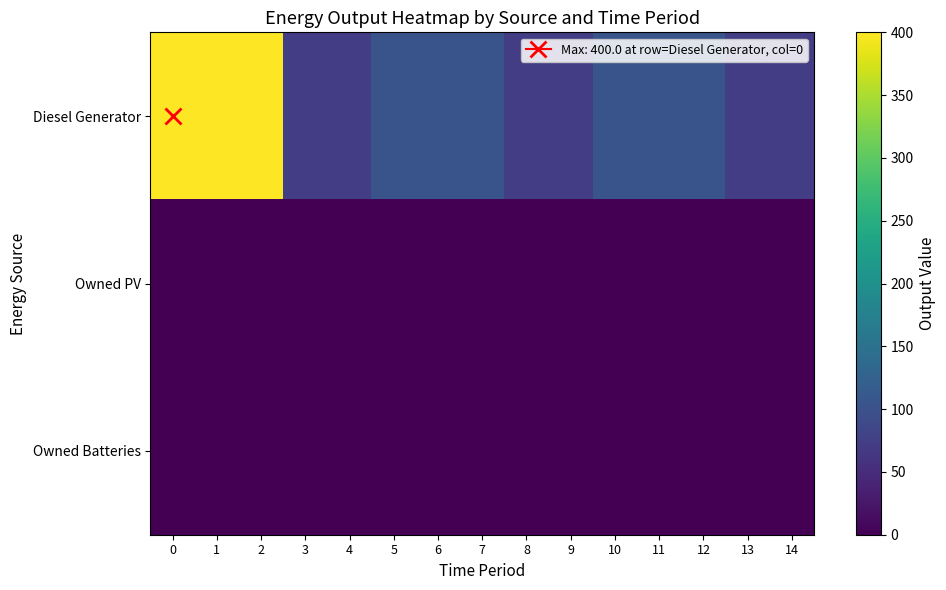

Reading left to right, what are all the values shown in this chart?

Diesel Generator: 0=400	1=400	2=400	3=72	4=72	5=104	6=104	7=104	8=72	9=72	10=104	11=104	12=104	13=72	14=72
Owned PV: 0=0	1=0	2=0	3=0	4=0	5=0	6=0	7=0	8=0	9=0	10=0	11=0	12=0	13=0	14=0
Owned Batteries: 0=0	1=0	2=0	3=0	4=0	5=0	6=0	7=0	8=0	9=0	10=0	11=0	12=0	13=0	14=0